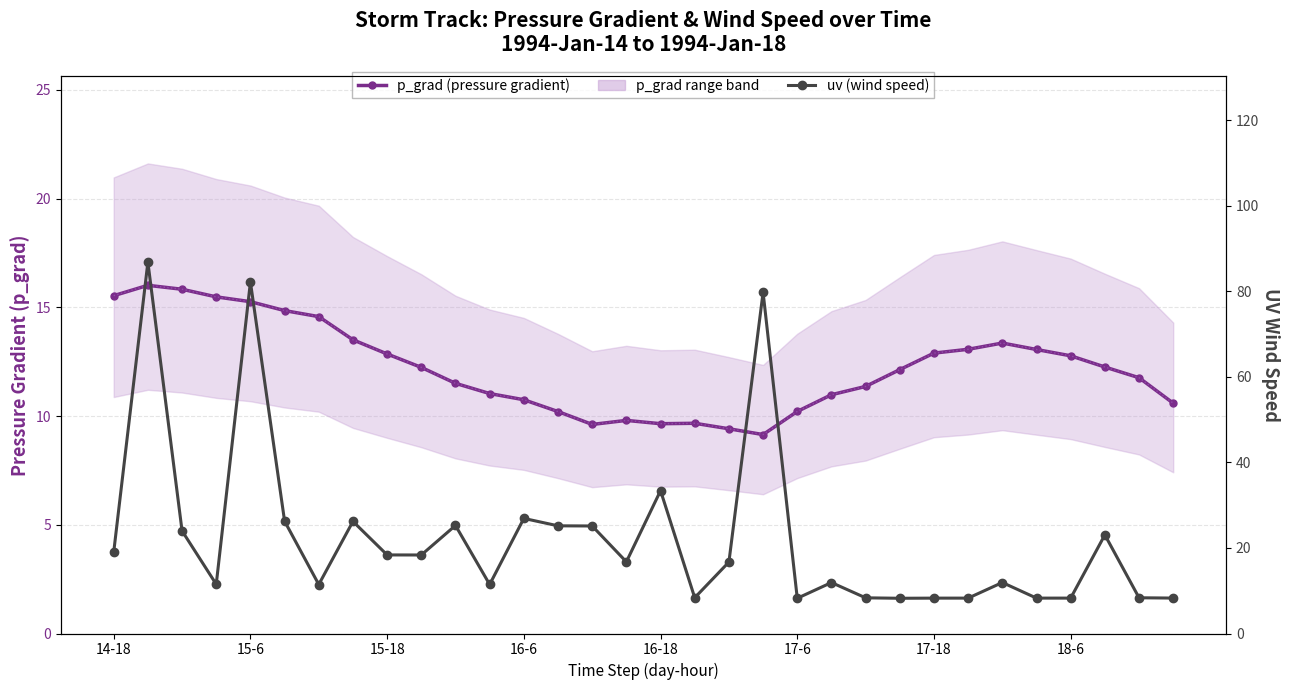

Reading left to right, list all the values displayed in this chart.

p_grad (pressure gradient): 15.5	16.0	15.8	15.5	15.3	14.9	14.6	13.5	12.9	12.2	11.5	11.0	10.8	10.2	9.6	9.8	9.6	9.7	9.4	9.1	10.2	11.0	11.4	12.1	12.9	13.1	13.4	13.1	12.8	12.3	11.8	10.6
uv (wind speed): 19.0	86.8	24.0	11.5	82.2	26.3	11.5	26.2	18.4	18.4	25.3	11.5	26.9	25.2	25.1	16.8	33.4	8.4	16.7	79.8	8.2	11.9	8.3	8.2	8.3	8.3	11.9	8.3	8.3	23.1	8.4	8.3